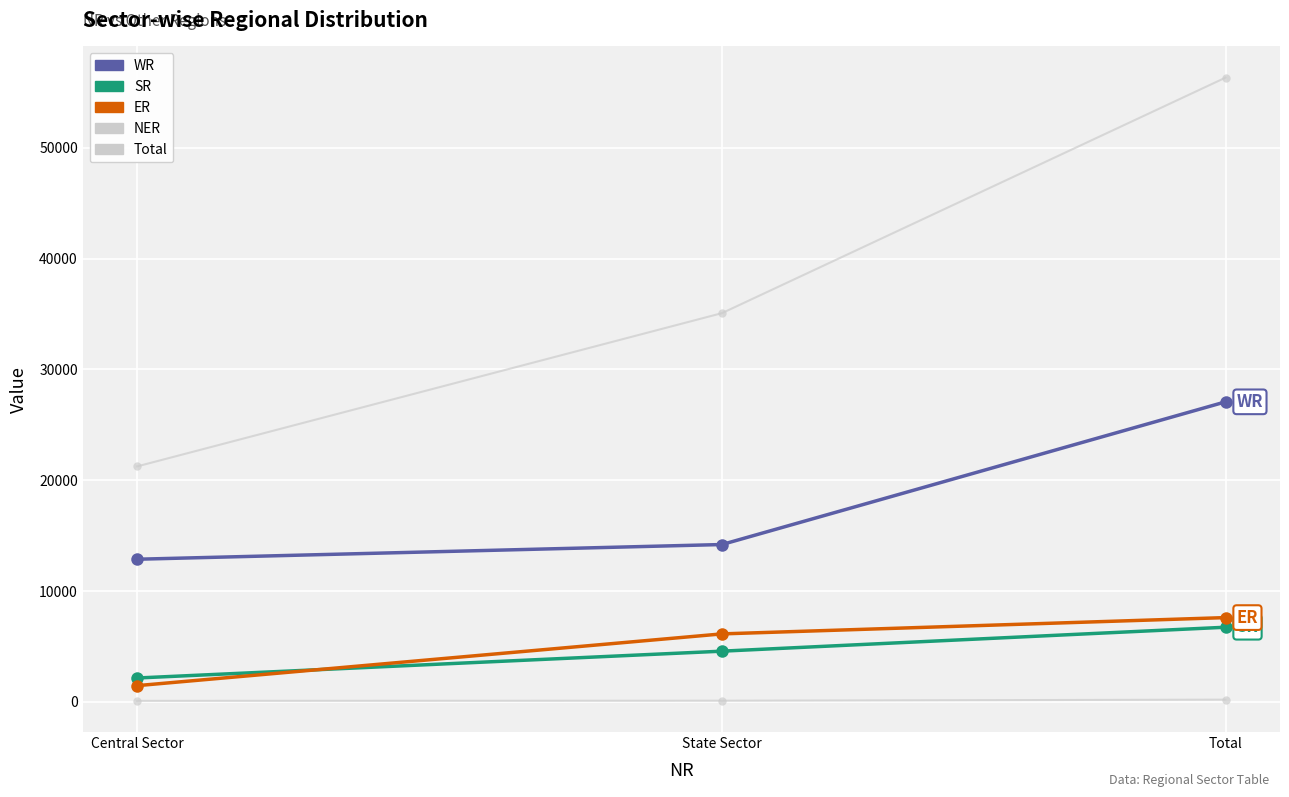

Does the chart display data point markers on the line(s)?

Yes